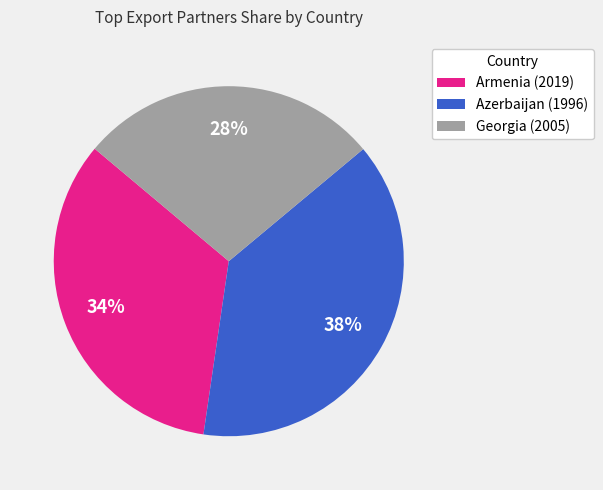

How many slices are in this pie chart?

3